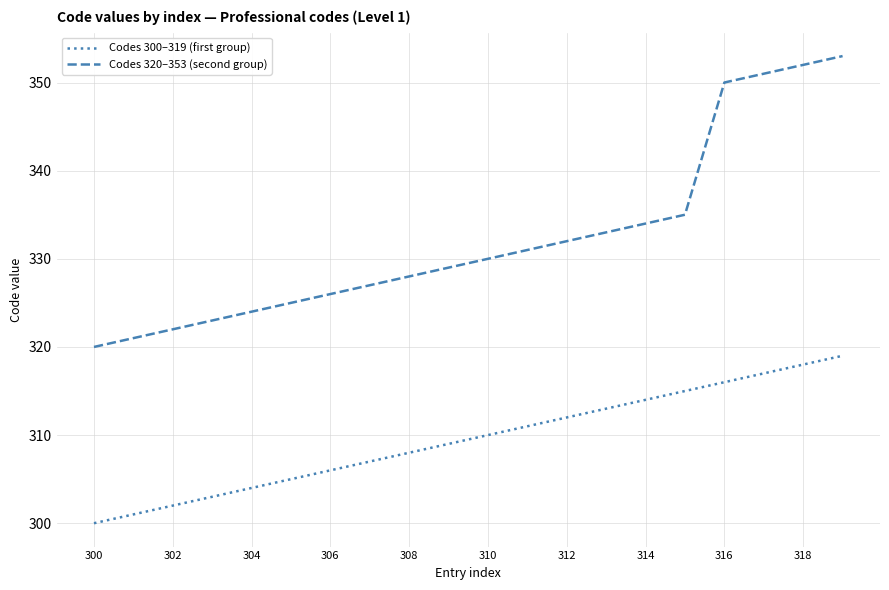

List the series in order of their overall mean, lowest first.

Codes 300–319 (first group), Codes 320–353 (second group)